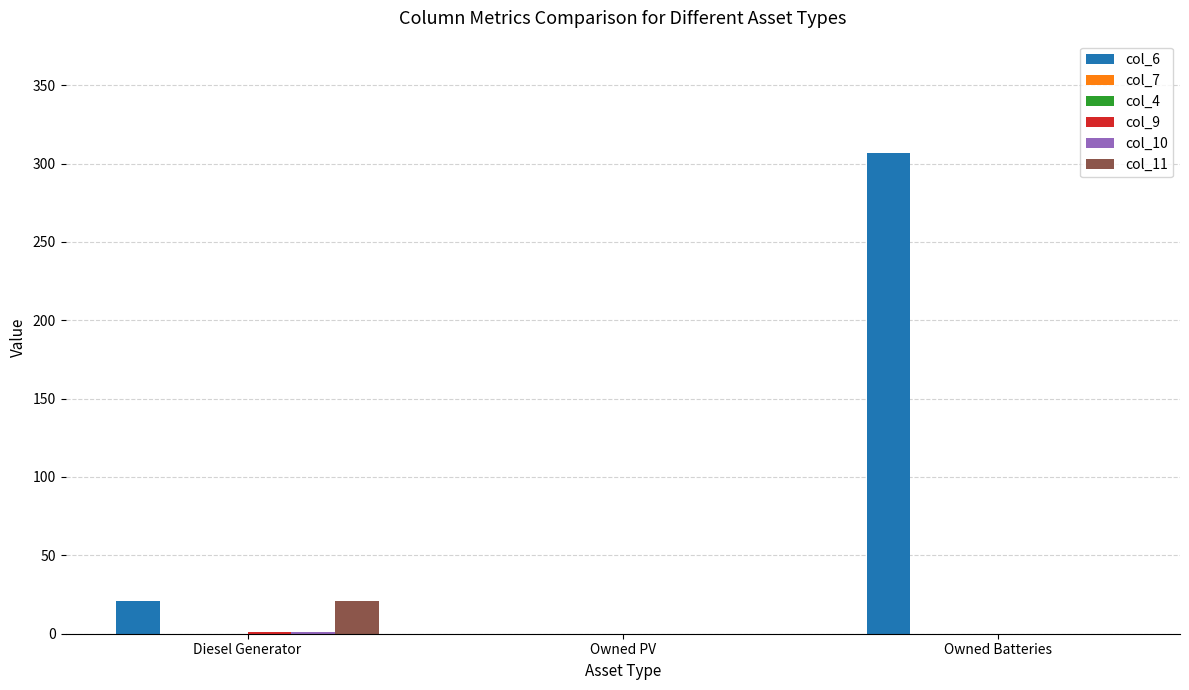

What is the sum of all col_10 values?

1